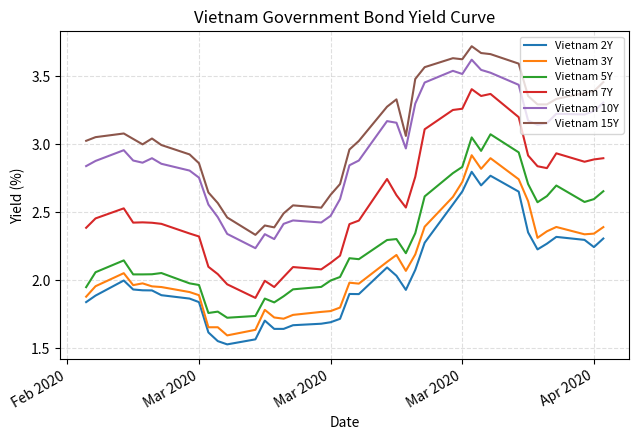

What is the difference between the maximum and minimum values in the Vietnam 3Y series?

1.3